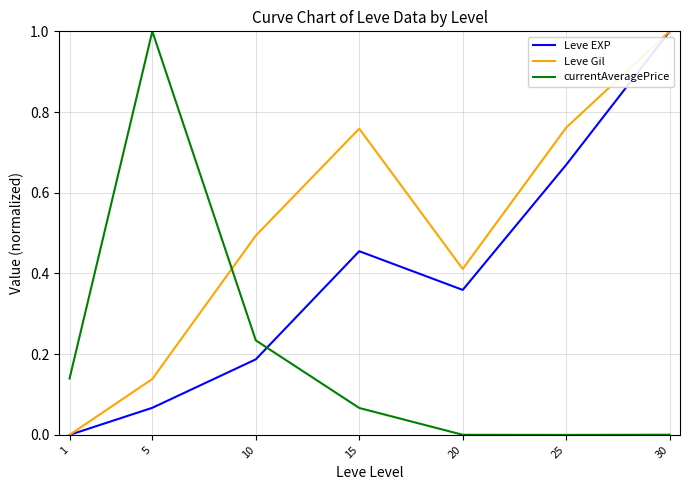

The value of Leve EXP at 25 is 1.1. True or false?

False